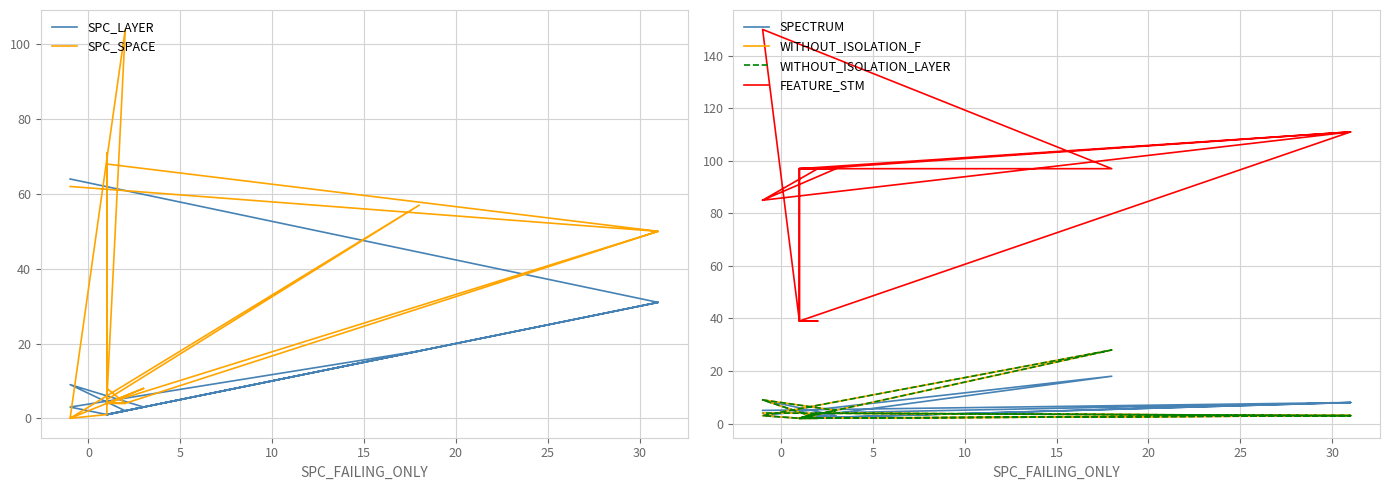

What is the minimum value for SPC_LAYER?

1